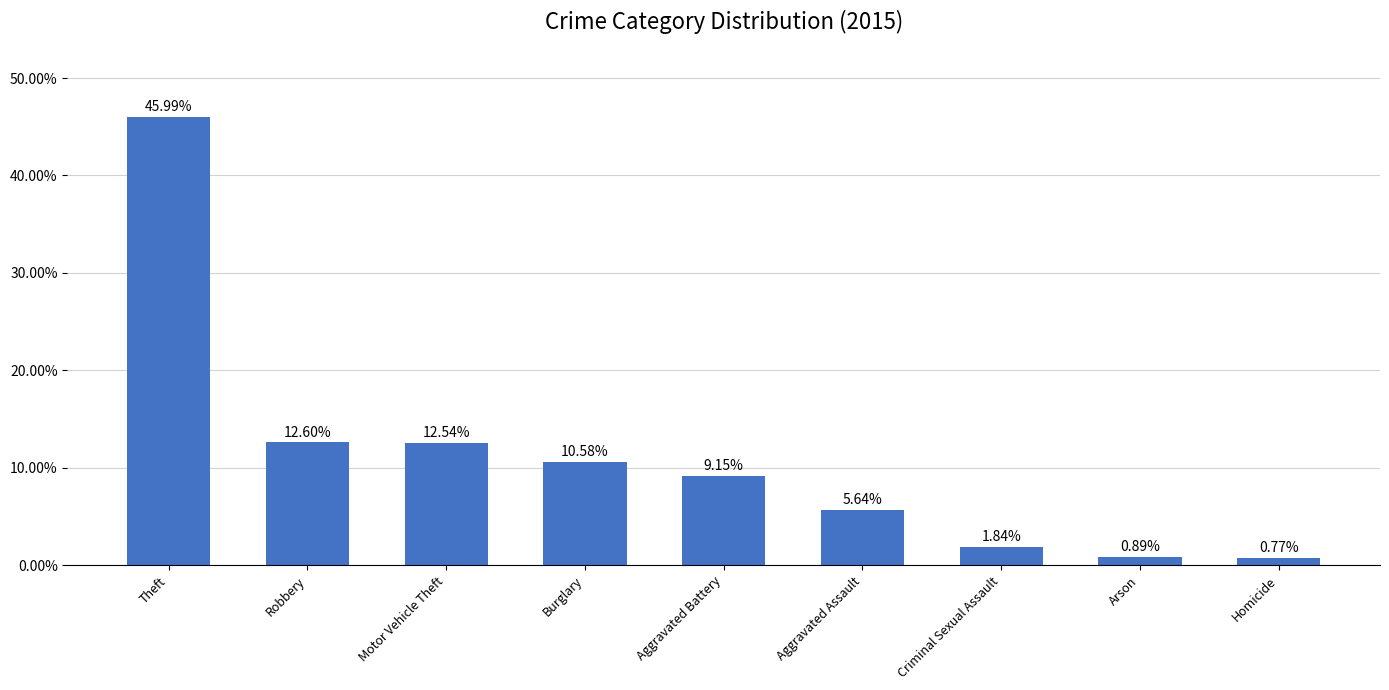

Which category has the lowest value across all series?

Homicide